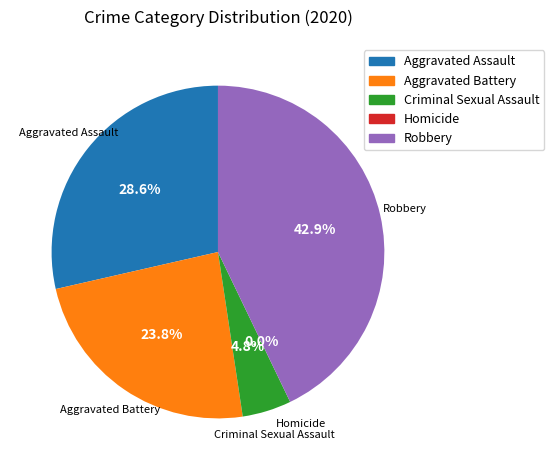

Is there a majority slice in this chart?

No